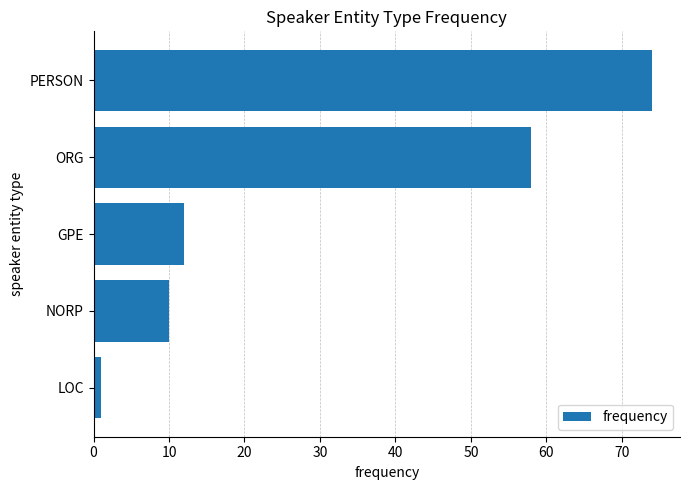

Reading bottom to top, what are all the values shown in this chart?

LOC=1	NORP=10	GPE=12	ORG=58	PERSON=74